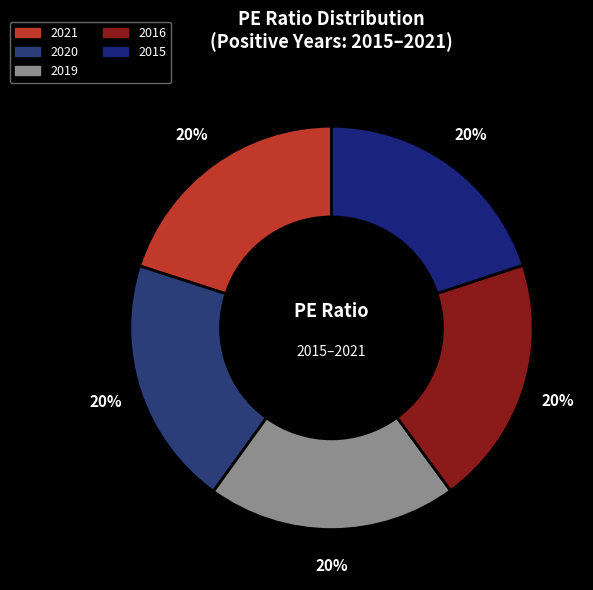

Does 2021 account for over 50% of the chart?

No